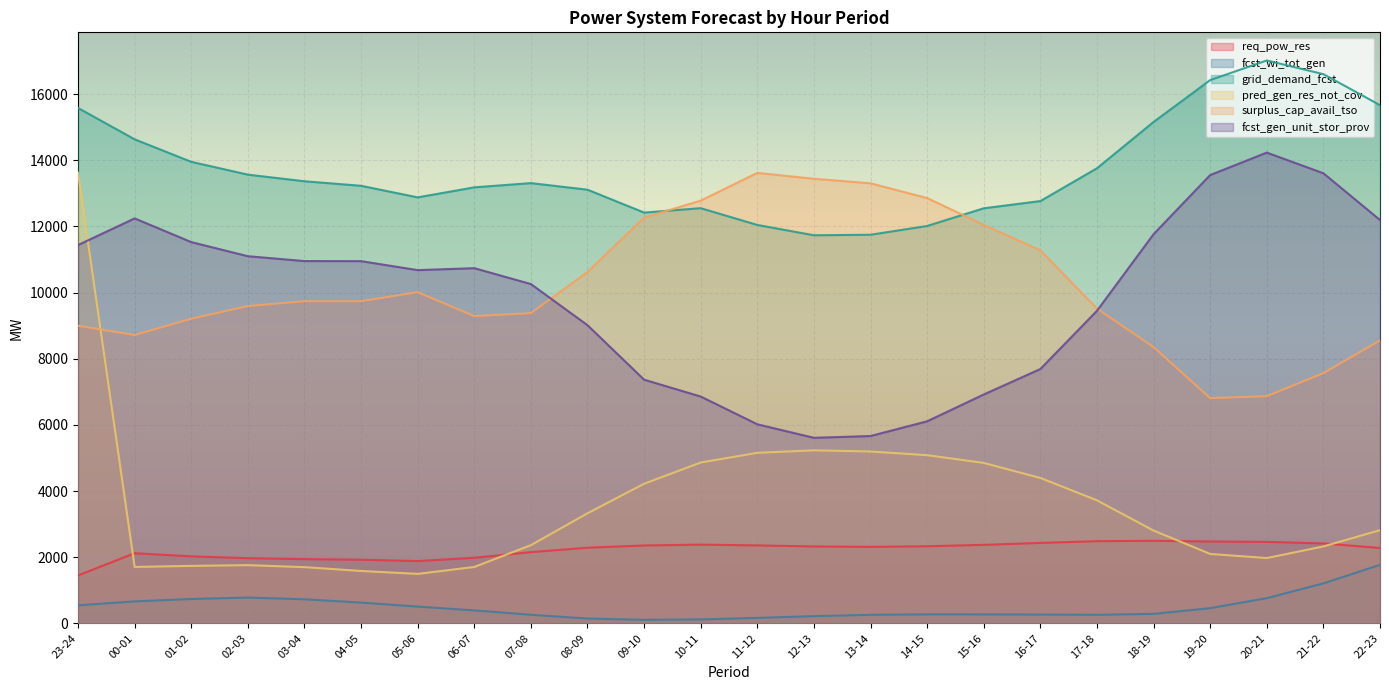

What is the greatest value displayed?

17018